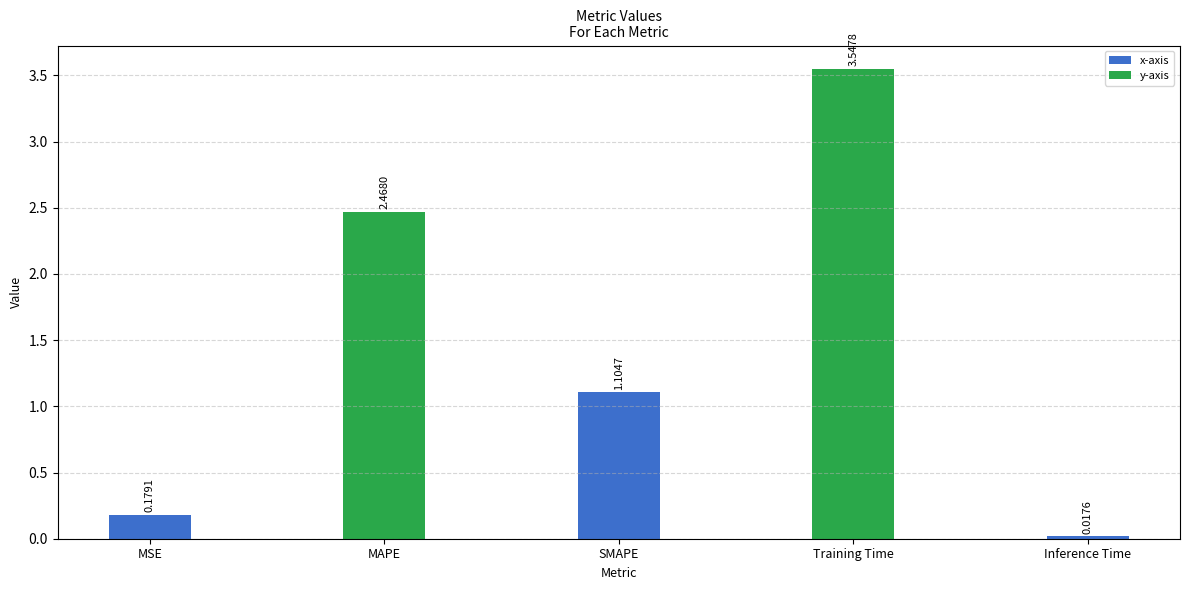

What is the difference between the second highest and second lowest values?

2.3